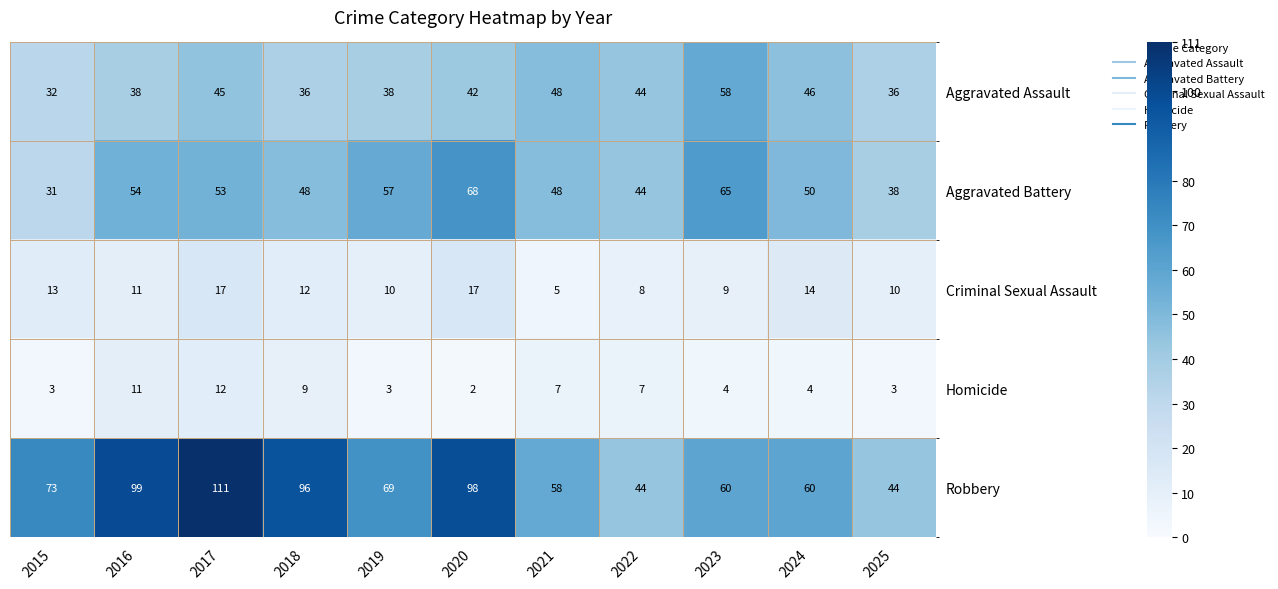

At how many categories does at least one series exceed 4?

11